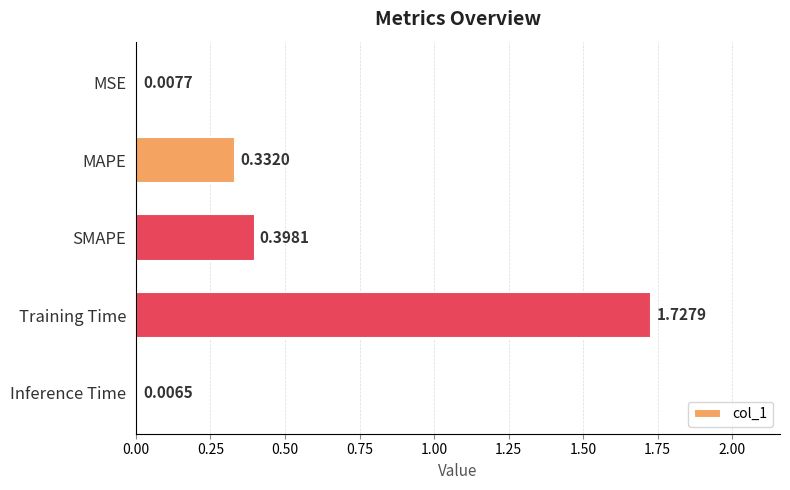

What is the change in value from SMAPE to Inference Time?

-0.4